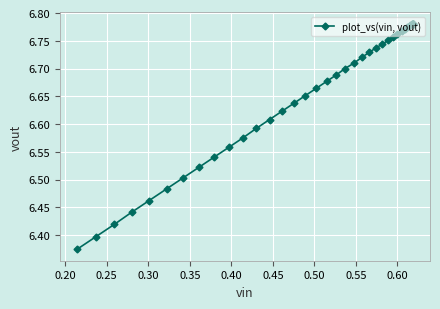

How many series are shown in this chart?

1